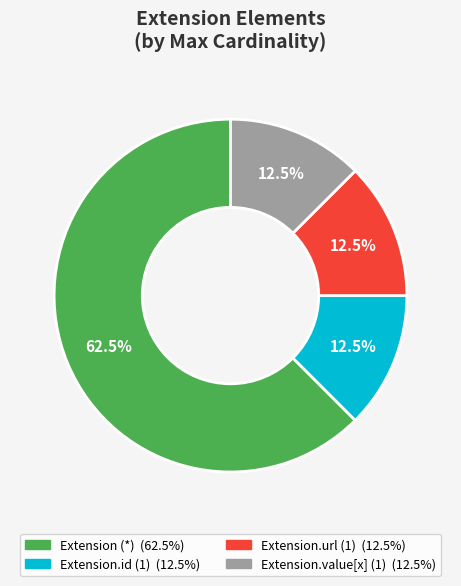

Does any single category account for the majority?

Yes